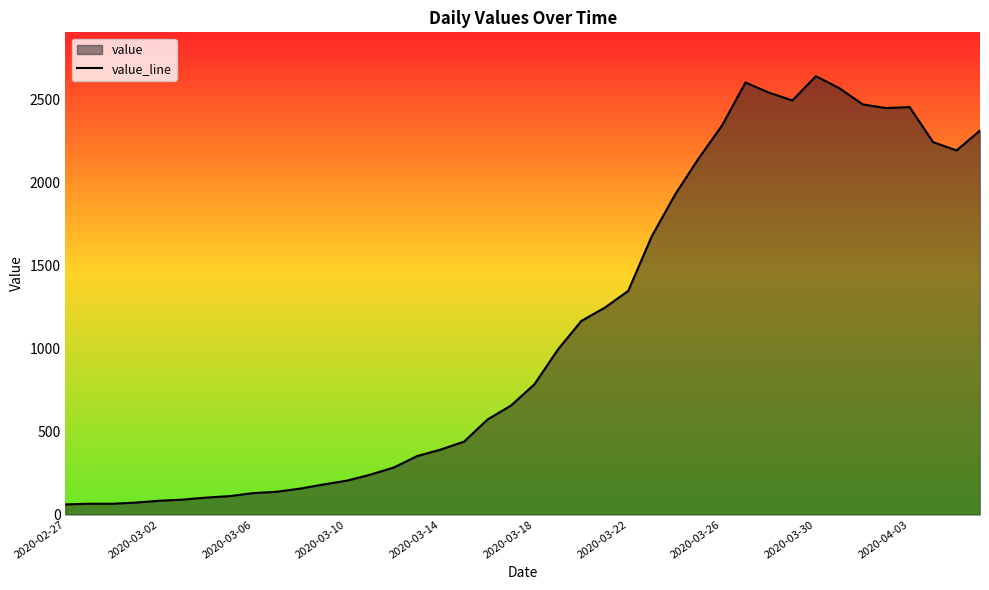

How many data points does each series have?

40